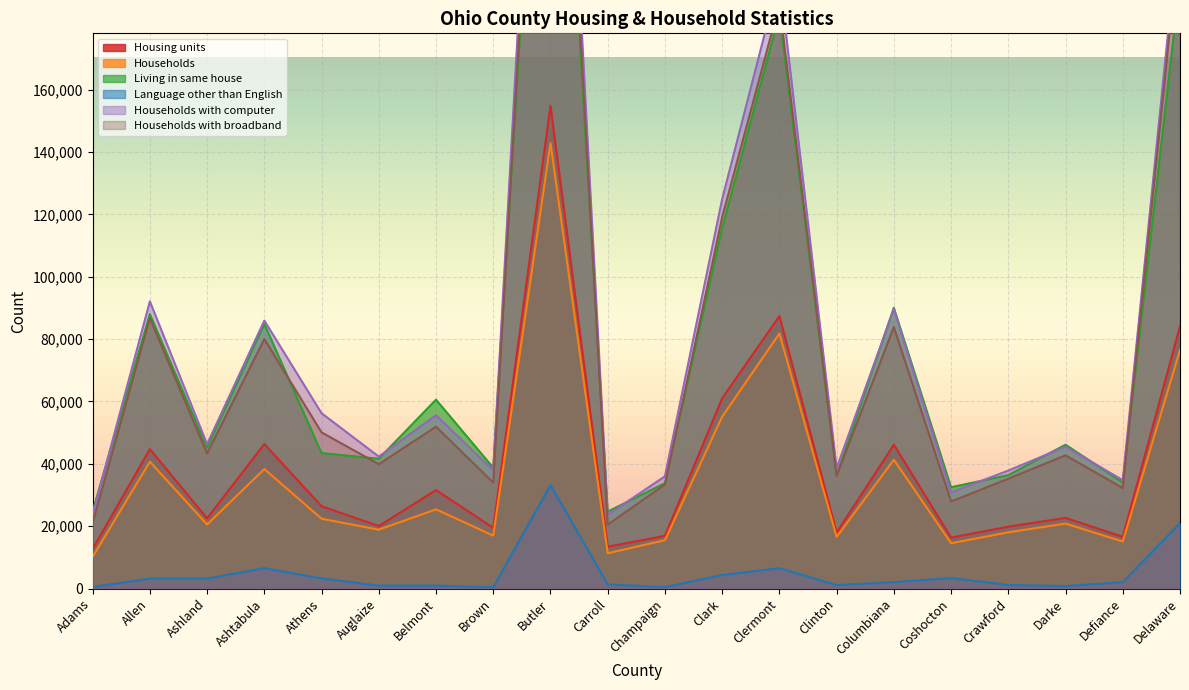

How many intersections are there between Households with computer and Living in same house?

9